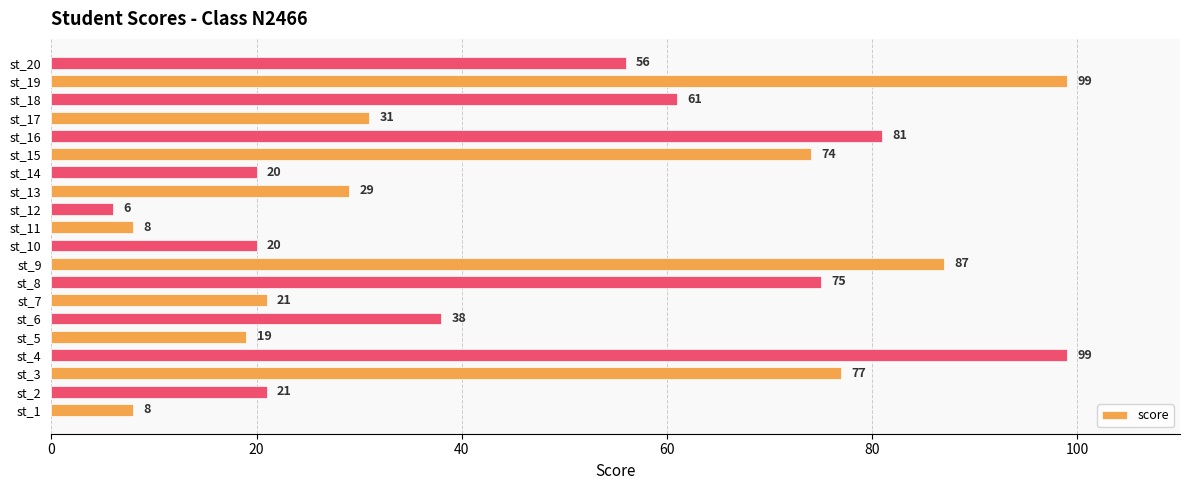

The chart shows a value of 18 at st_13. True or false?

False